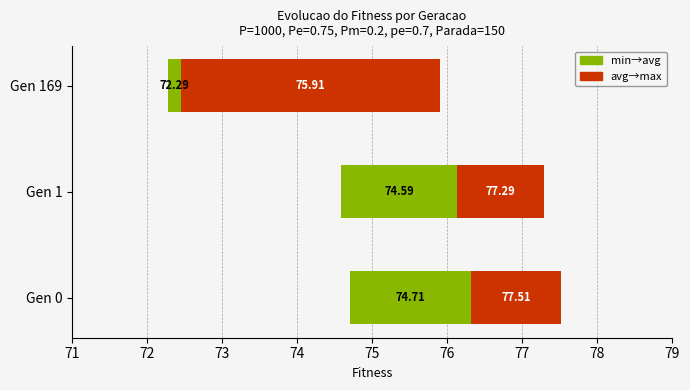

The min→avg series shows 0.3 at Gen 169. True or false?

False